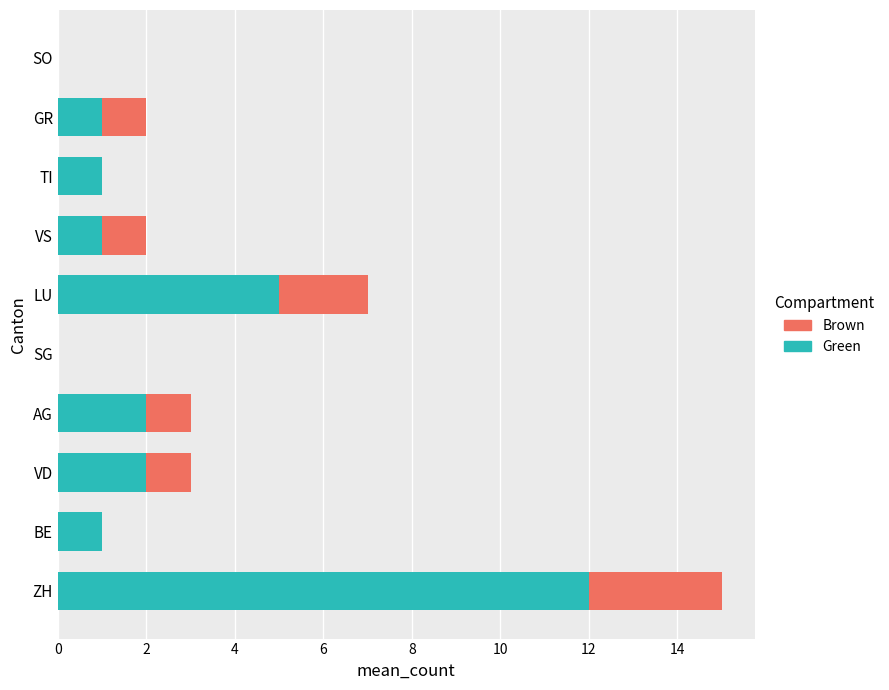

What is the maximum value for Green?

12